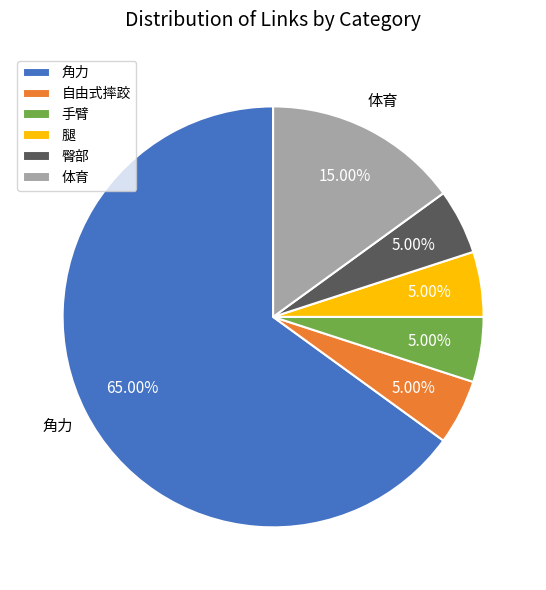

Which category has the biggest portion of the pie?

角力